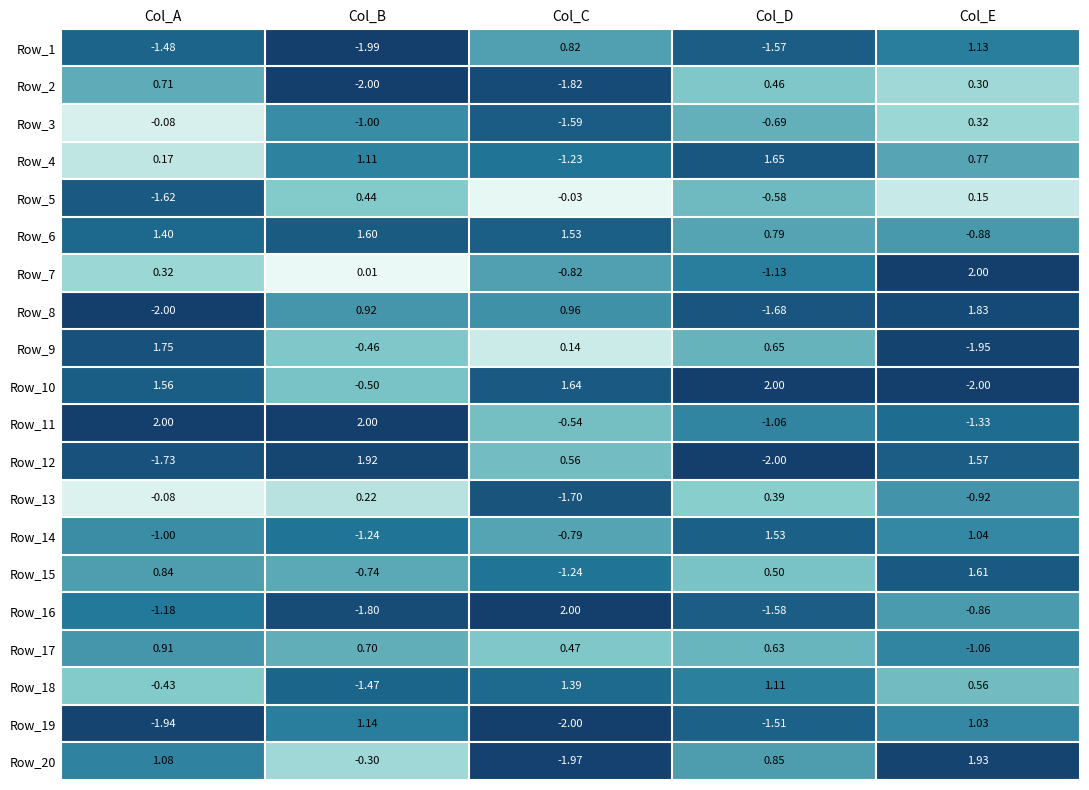

Which series changed the most between Col_A and Col_C?

Row_16